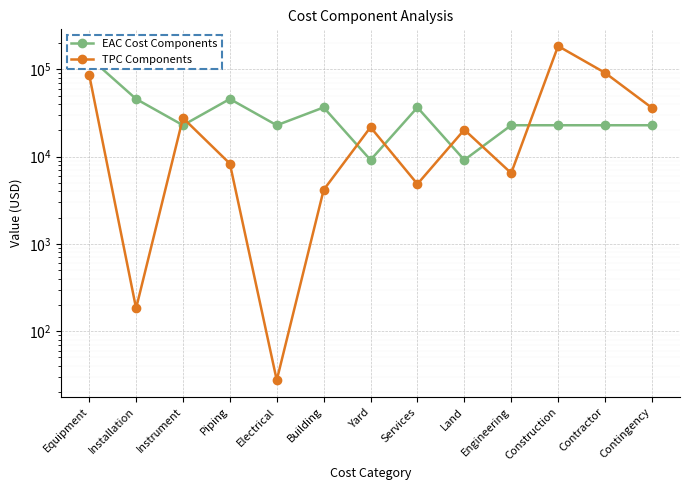

What is the label of the 11th point from the right?

Instrument